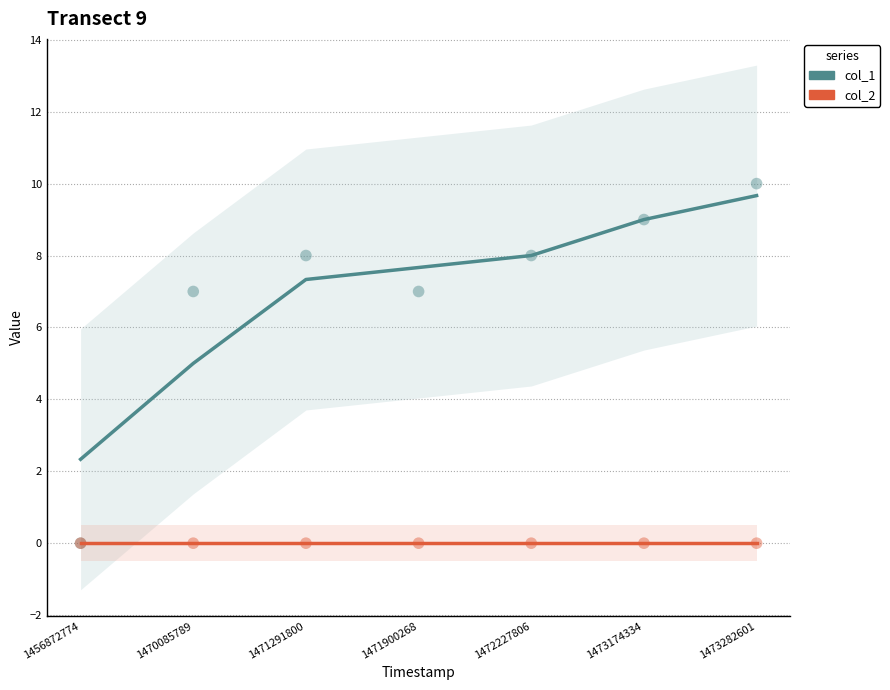

Which series reaches the minimum Y coordinate?

col_1